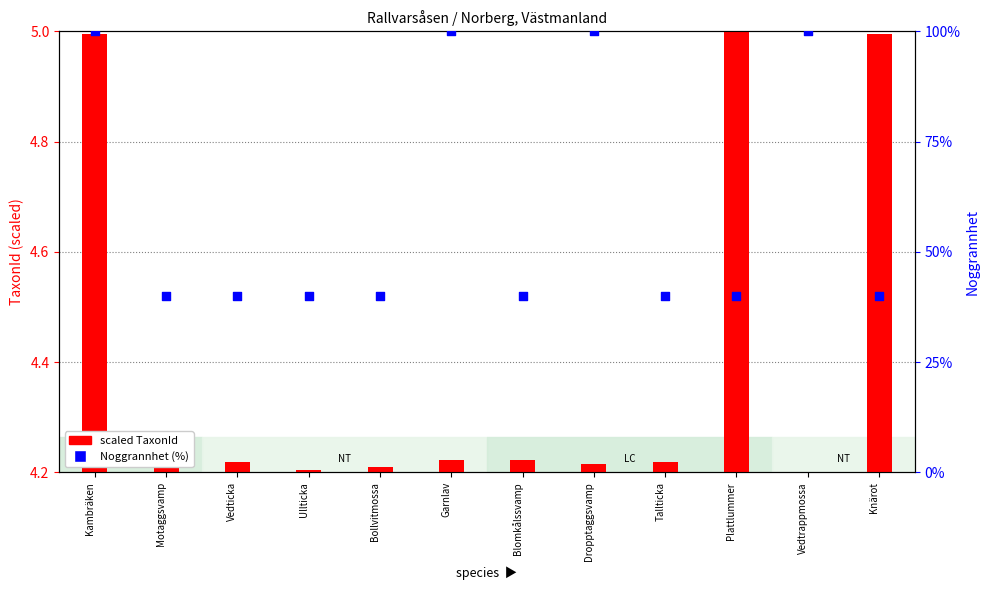

Which series contains the lowest Y value?

scaled TaxonId